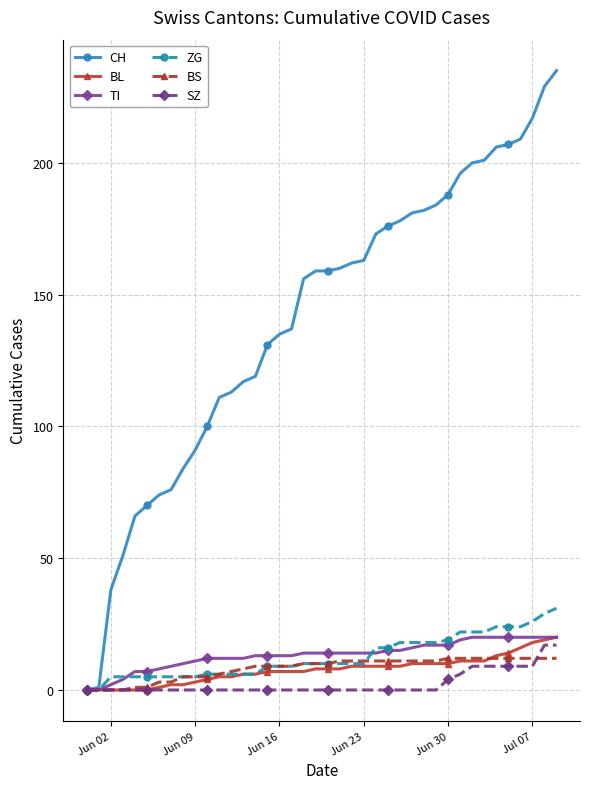

At how many categories does at least one series exceed 88?

31